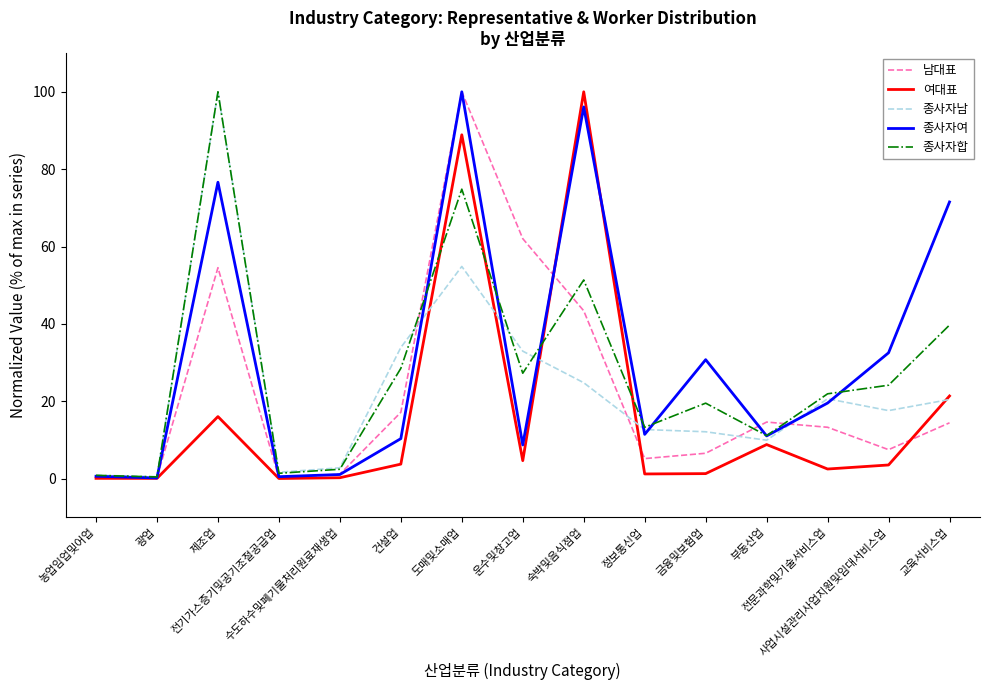

What is the maximum value for 여대표?

100.0